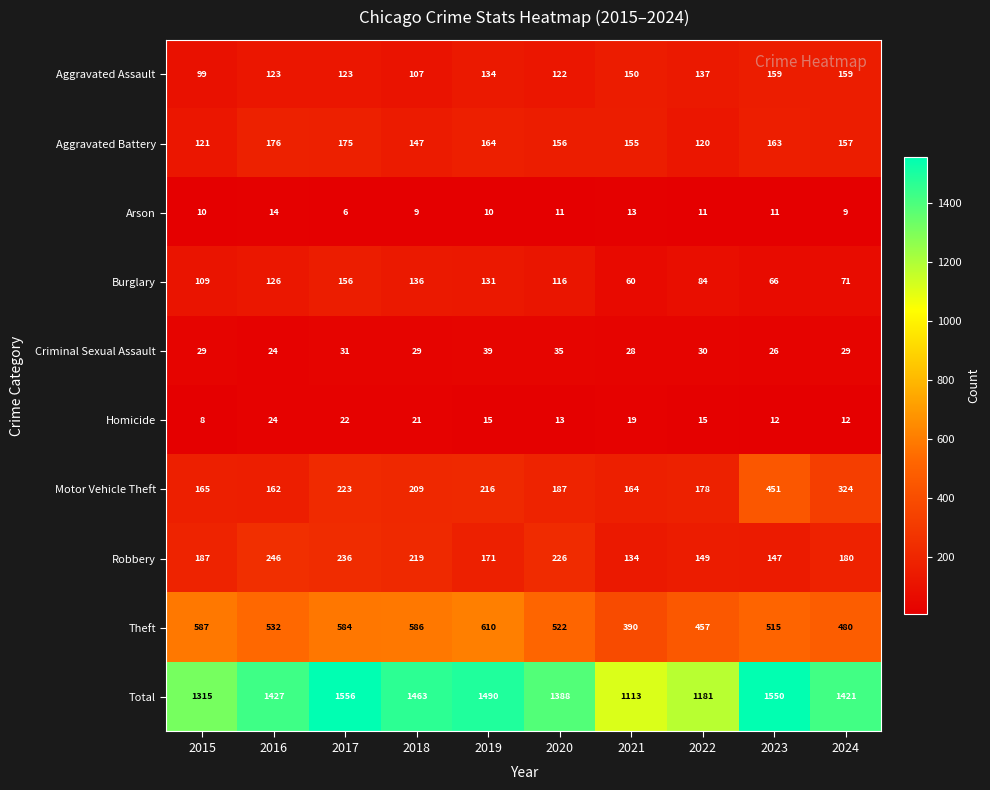

The Robbery series shows 304 at 2019. True or false?

False